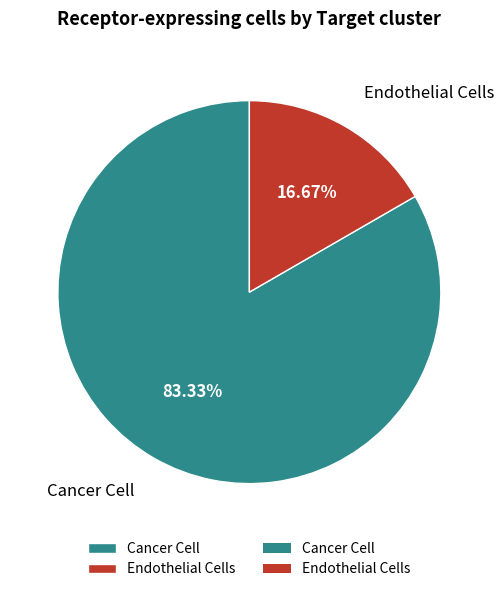

Count the number of slices in the pie.

2